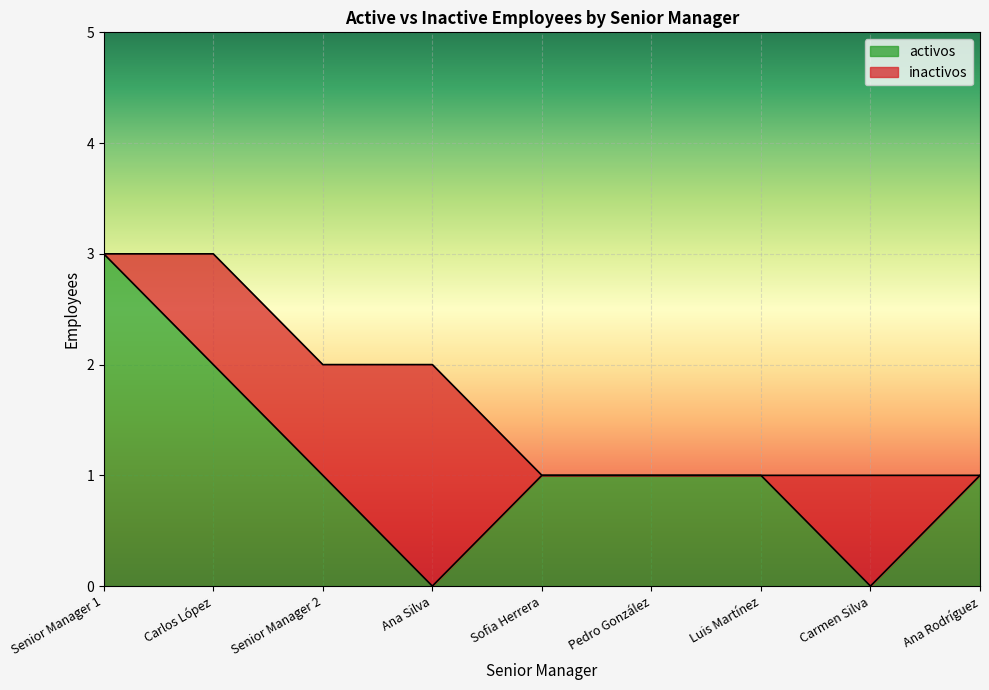

True or false: the data has more than 1 interior local peaks.

False